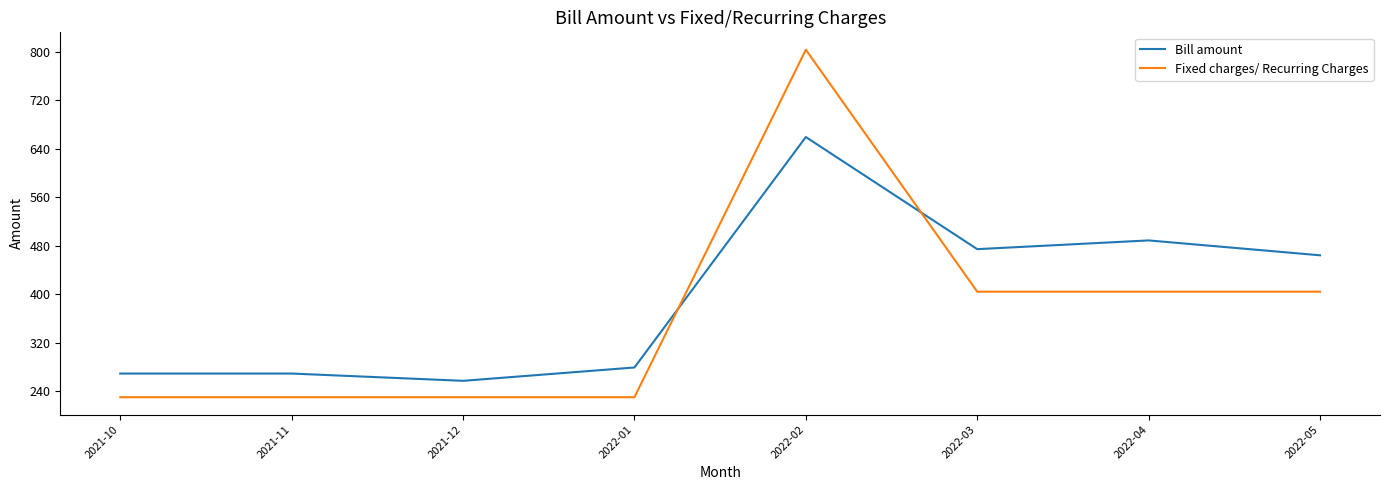

Where is the first local minimum for Bill amount?

2021-12